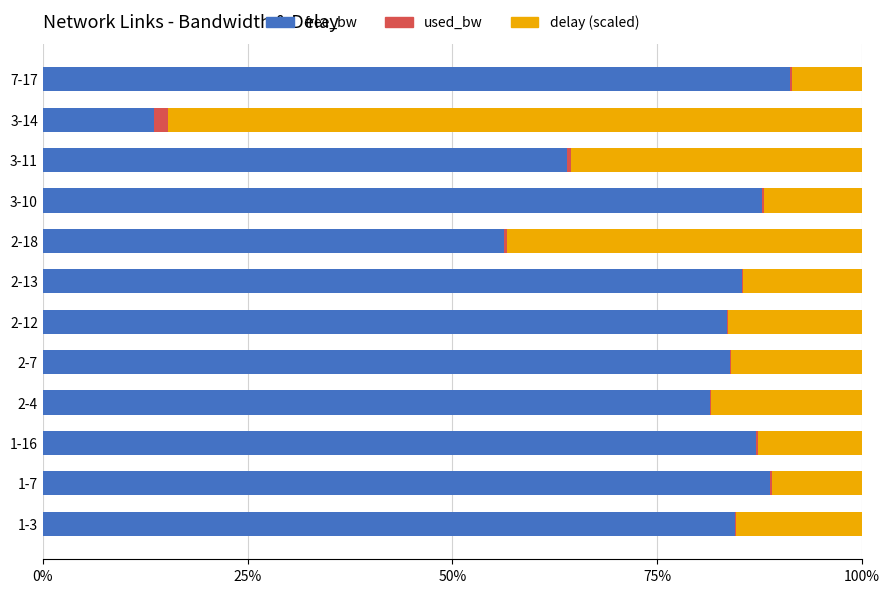

Is it true that free_bw equals 44.5 at 3-11?

False